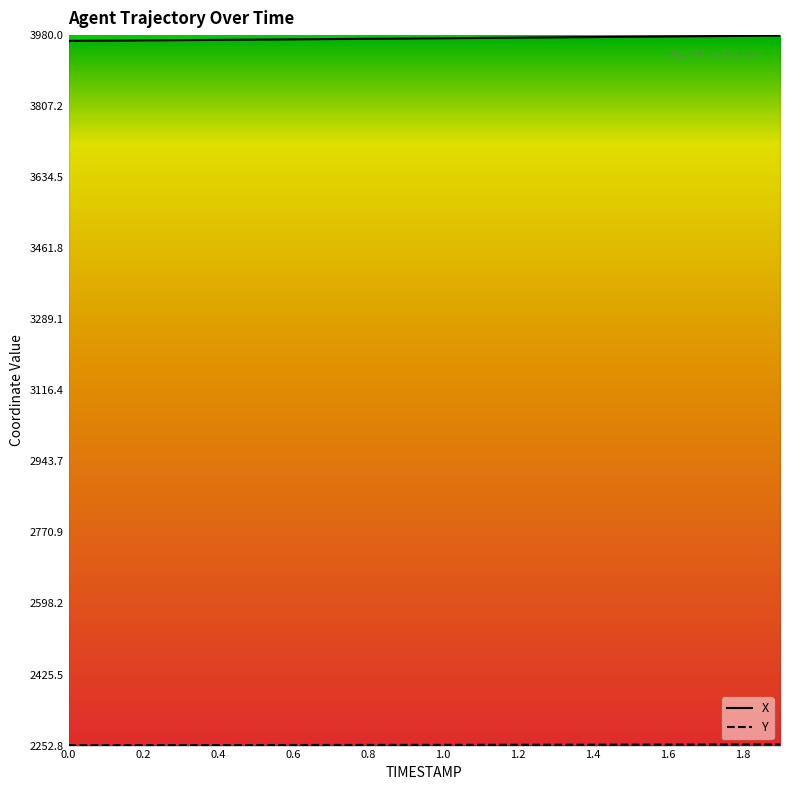

What is the difference between the maximum and minimum values in the Y series?

1.6